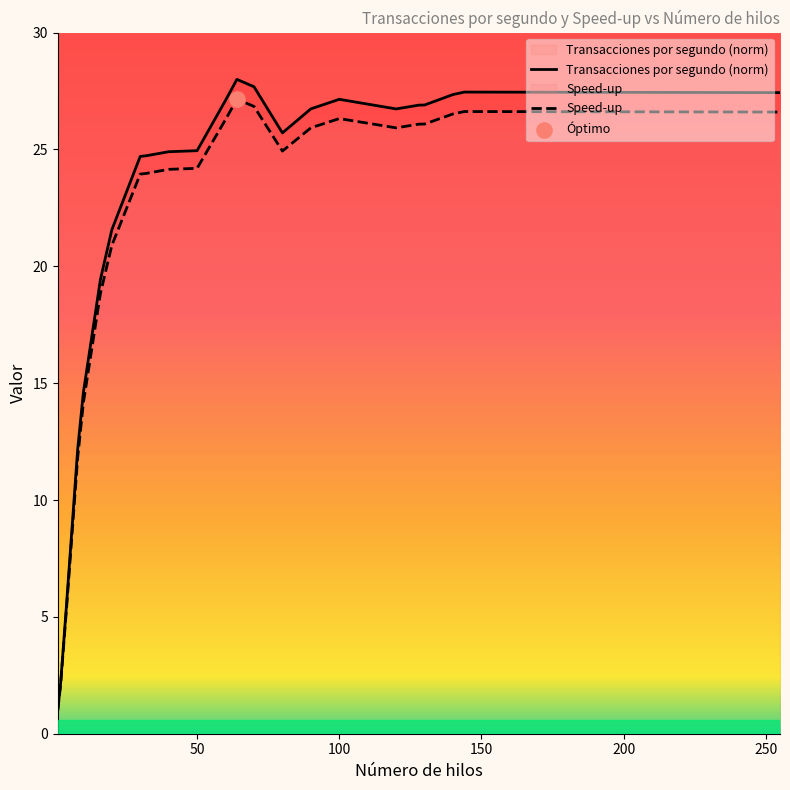

Which series has the widest spread of Y values?

Transacciones por segundo (norm)